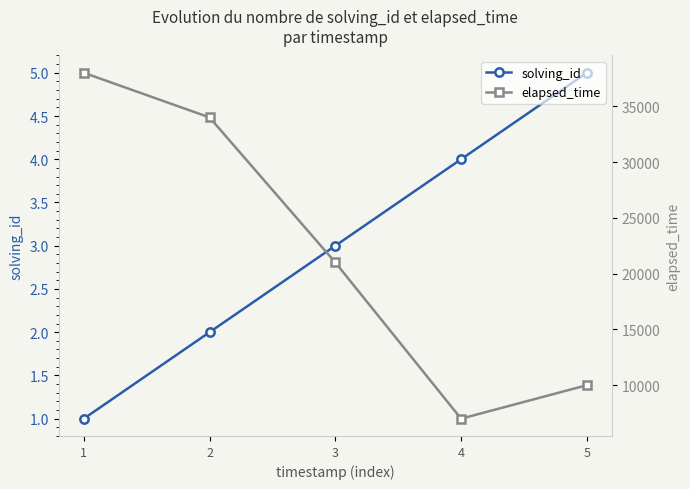

What are all the series names shown in the legend?

solving_id, elapsed_time